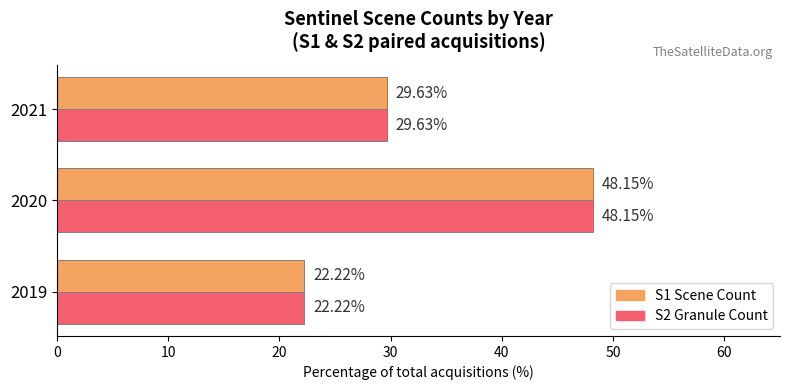

Is the value of S2 Granule Count at 2020 greater than the value of S1 Scene Count at 2019?

Yes